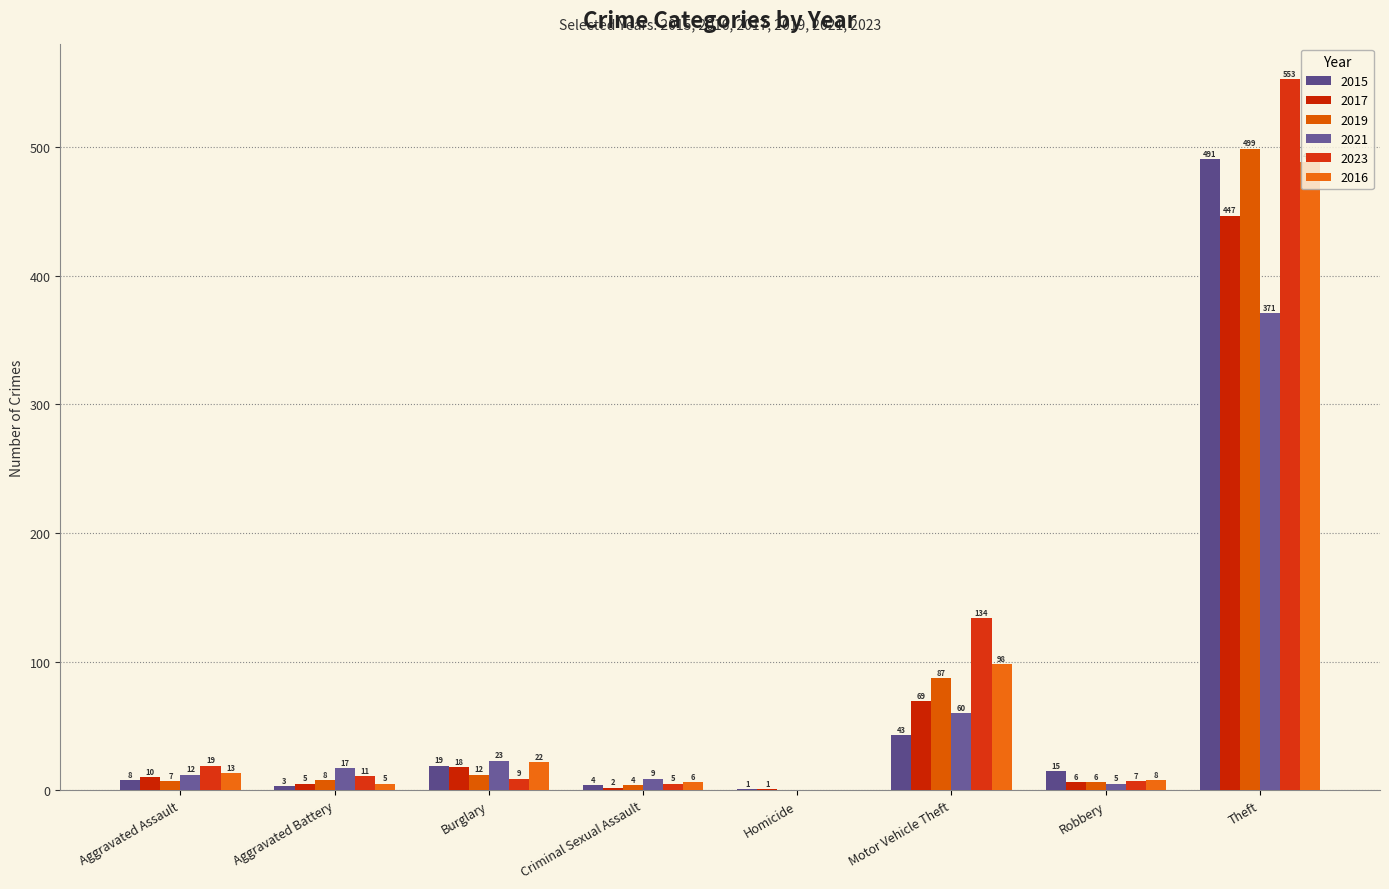

Reading left to right, what are all the values shown in this chart?

2015: 8	3	19	4	1	43	15	491
2017: 10	5	18	2	1	69	6	447
2019: 7	8	12	4	0	87	6	499
2021: 12	17	23	9	0	60	5	371
2023: 19	11	9	5	0	134	7	553
2016: 13	5	22	6	0	98	8	489